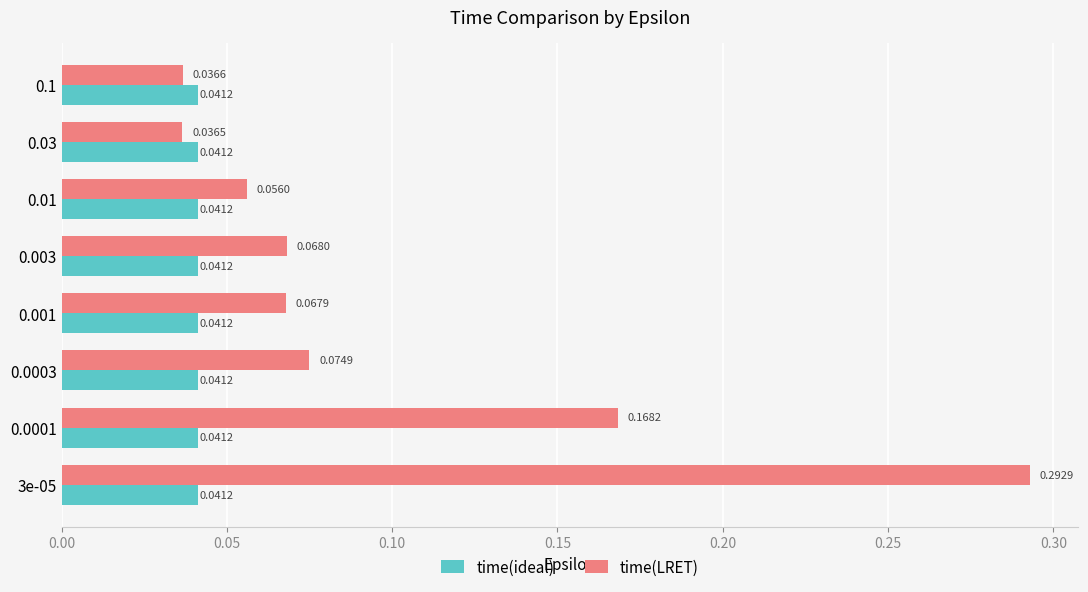

At how many categories does at least one series exceed 0?

8